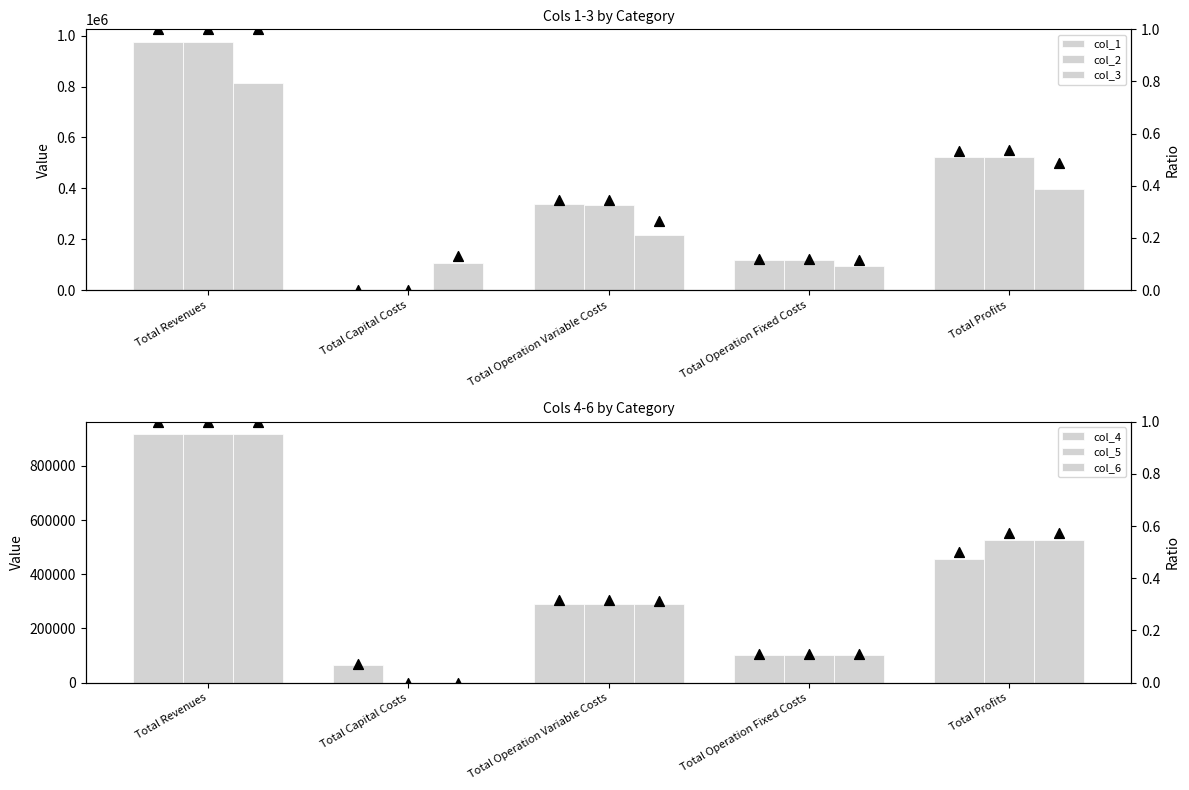

At how many categories does at least one series exceed 592587?

1